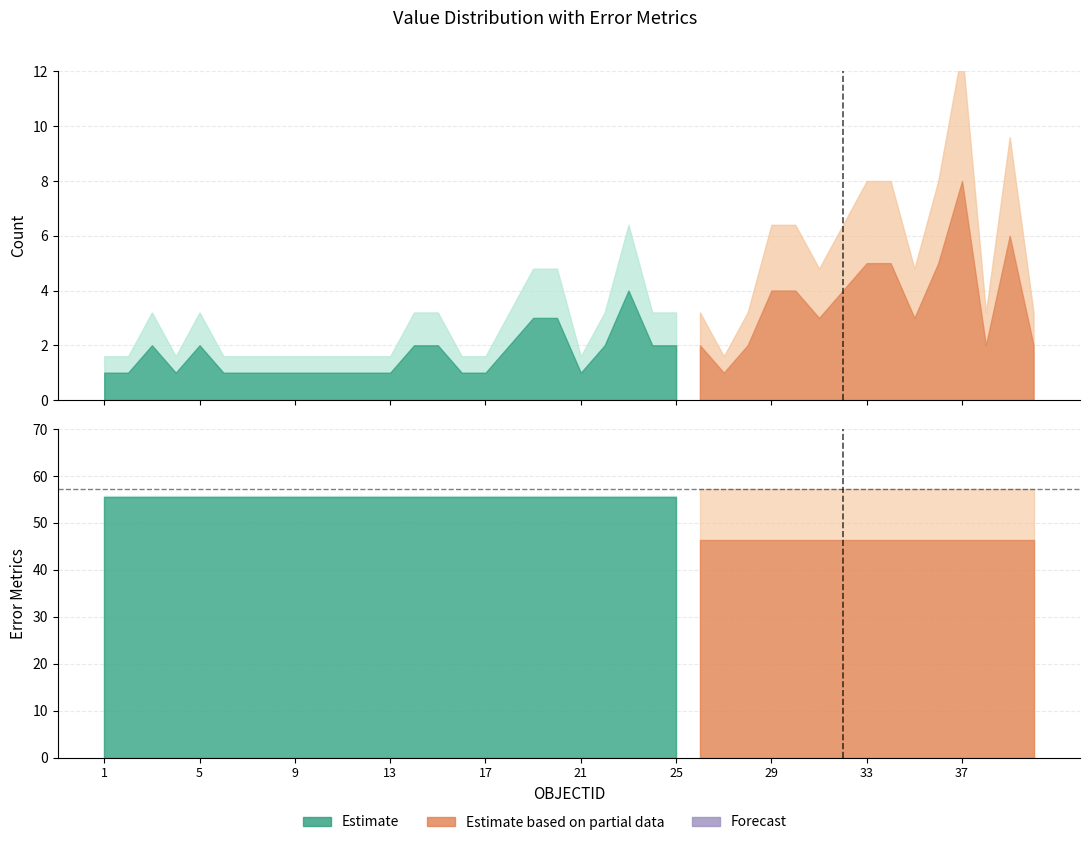

Is the value of Count at 25 greater than the value of weighted_standard_deviation_partial at 33?

No